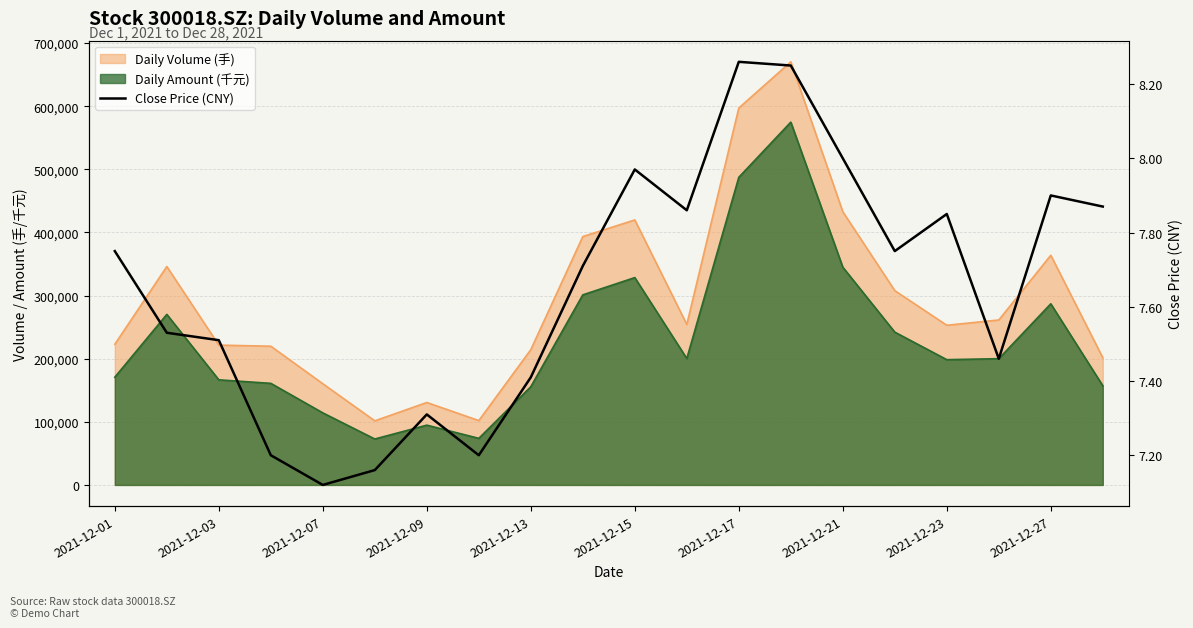

What is the difference between the maximum and second lowest values?

1.1